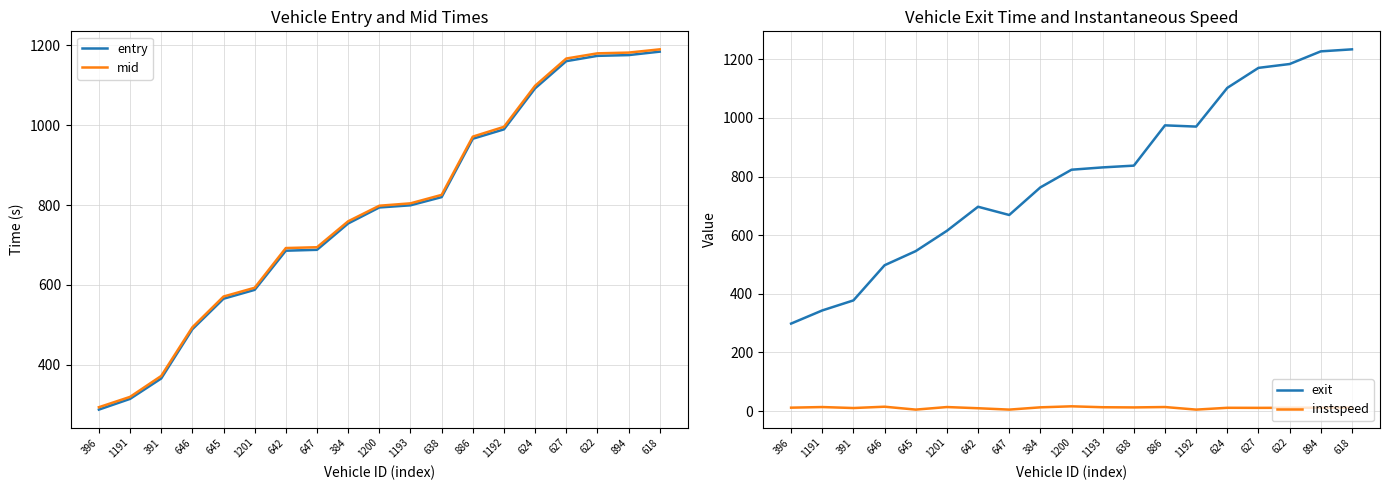

True or false: mid has more than 0 interior local peaks.

False